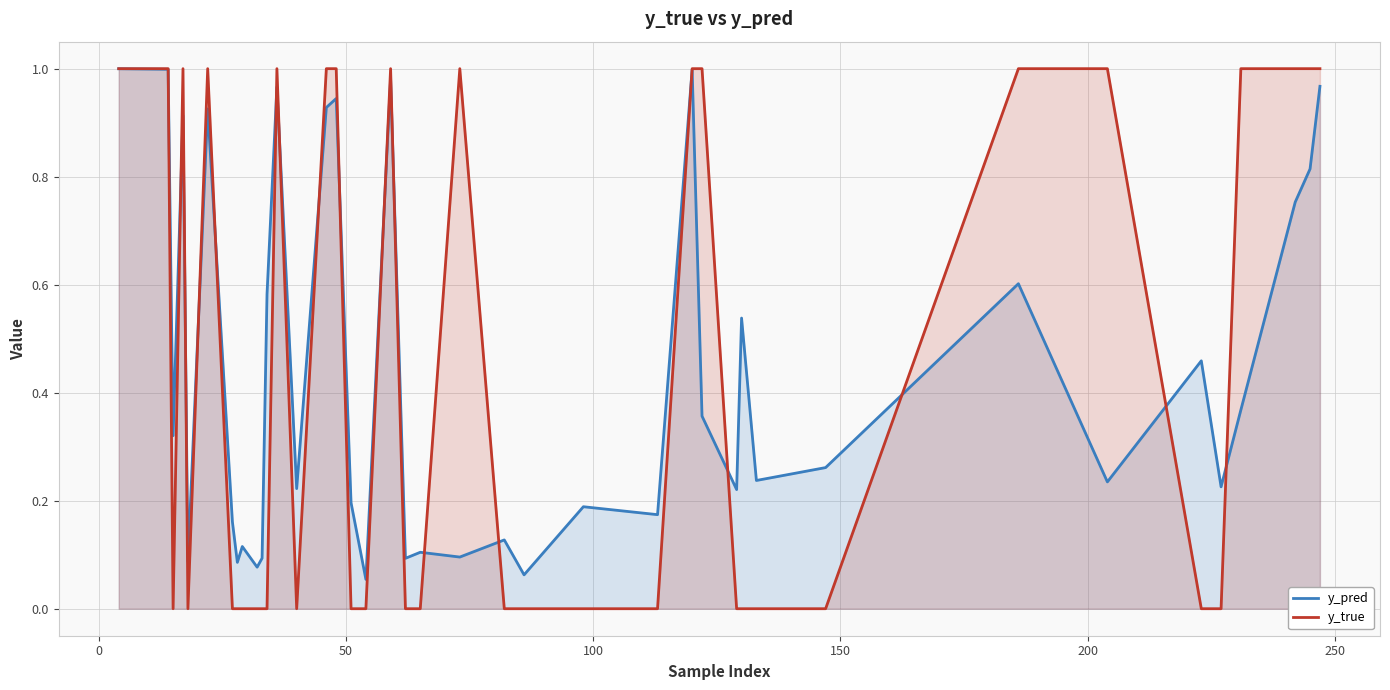

What is the maximum value shown in the chart?

1.0